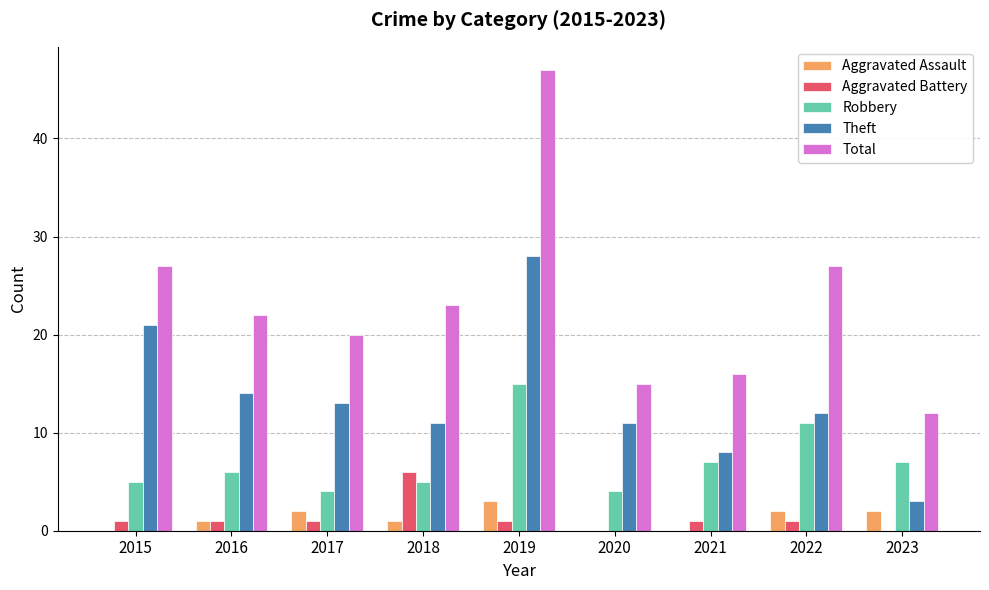

What is the greatest value displayed?

47